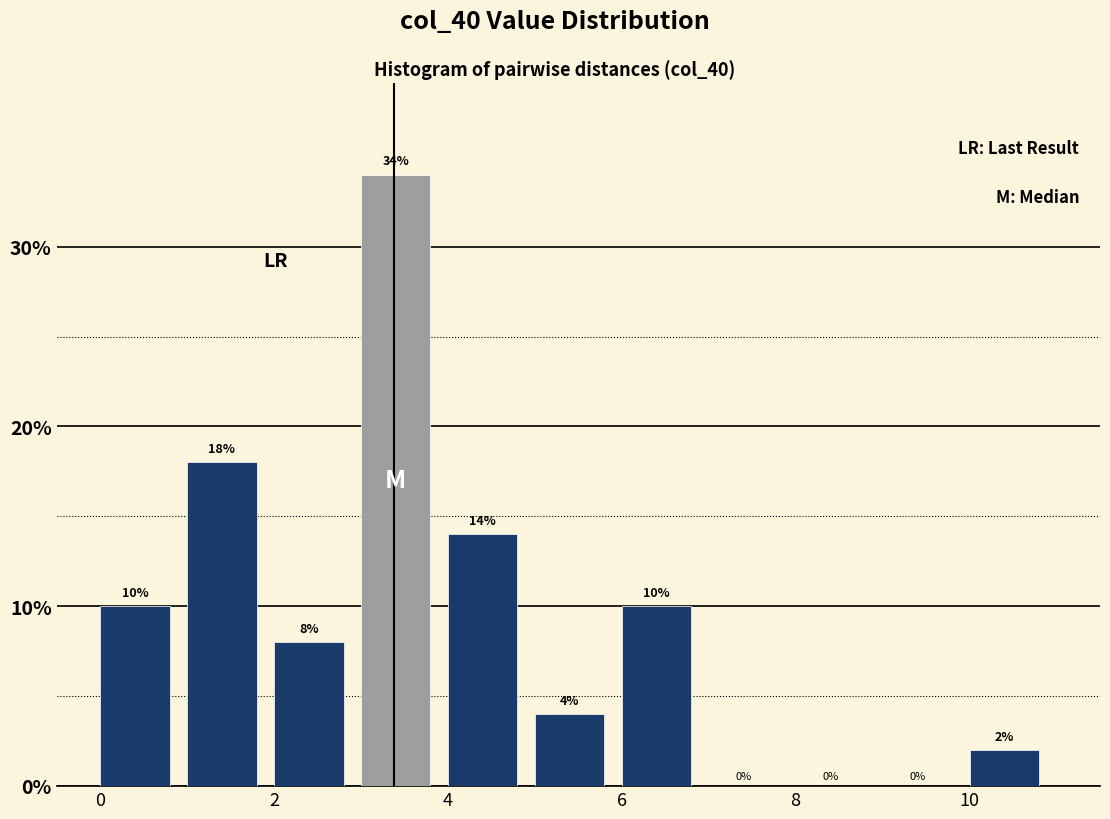

Reading left to right, list every bar in this chart as the range it spans on the x-axis followed by its height.

0 to 1: 10
1 to 2: 18
2 to 3: 8
3 to 4: 34
4 to 5: 14
5 to 6: 4
6 to 7: 10
7 to 8: 0
8 to 9: 0
9 to 10: 0
10 to 11: 2